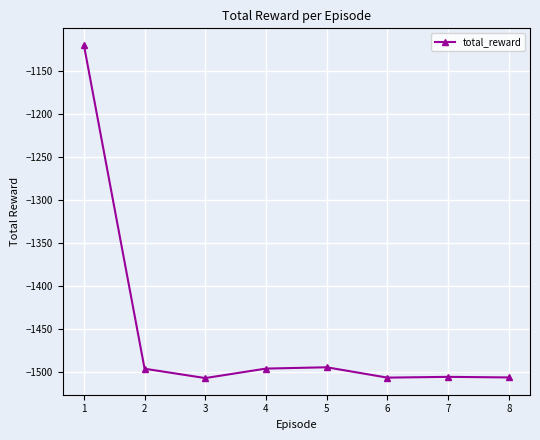

The value at 5 is -1494.1. True or false?

True